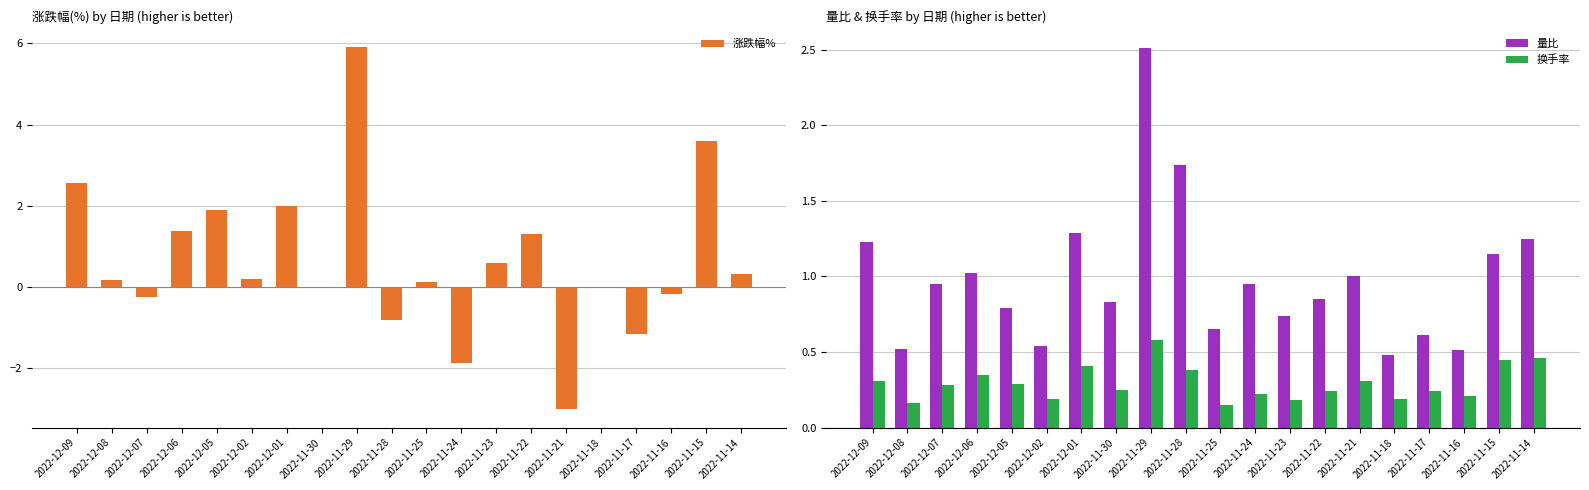

Reading left to right, list all the values displayed in this chart.

涨跌幅%: 2022-12-09=2.5	2022-12-08=0.2	2022-12-07=-0.2	2022-12-06=1.4	2022-12-05=1.9	2022-12-02=0.2	2022-12-01=2.0	2022-11-30=0.0	2022-11-29=5.9	2022-11-28=-0.8	2022-11-25=0.1	2022-11-24=-1.9	2022-11-23=0.6	2022-11-22=1.3	2022-11-21=-3.0	2022-11-18=0.0	2022-11-17=-1.1	2022-11-16=-0.2	2022-11-15=3.6	2022-11-14=0.3
量比: 2022-12-09=1.2	2022-12-08=0.5	2022-12-07=0.9	2022-12-06=1.0	2022-12-05=0.8	2022-12-02=0.5	2022-12-01=1.3	2022-11-30=0.8	2022-11-29=2.5	2022-11-28=1.7	2022-11-25=0.7	2022-11-24=0.9	2022-11-23=0.7	2022-11-22=0.8	2022-11-21=1.0	2022-11-18=0.5	2022-11-17=0.6	2022-11-16=0.5	2022-11-15=1.1	2022-11-14=1.2
换手率: 2022-12-09=0.3	2022-12-08=0.2	2022-12-07=0.3	2022-12-06=0.3	2022-12-05=0.3	2022-12-02=0.2	2022-12-01=0.4	2022-11-30=0.2	2022-11-29=0.6	2022-11-28=0.4	2022-11-25=0.1	2022-11-24=0.2	2022-11-23=0.2	2022-11-22=0.2	2022-11-21=0.3	2022-11-18=0.2	2022-11-17=0.2	2022-11-16=0.2	2022-11-15=0.5	2022-11-14=0.5